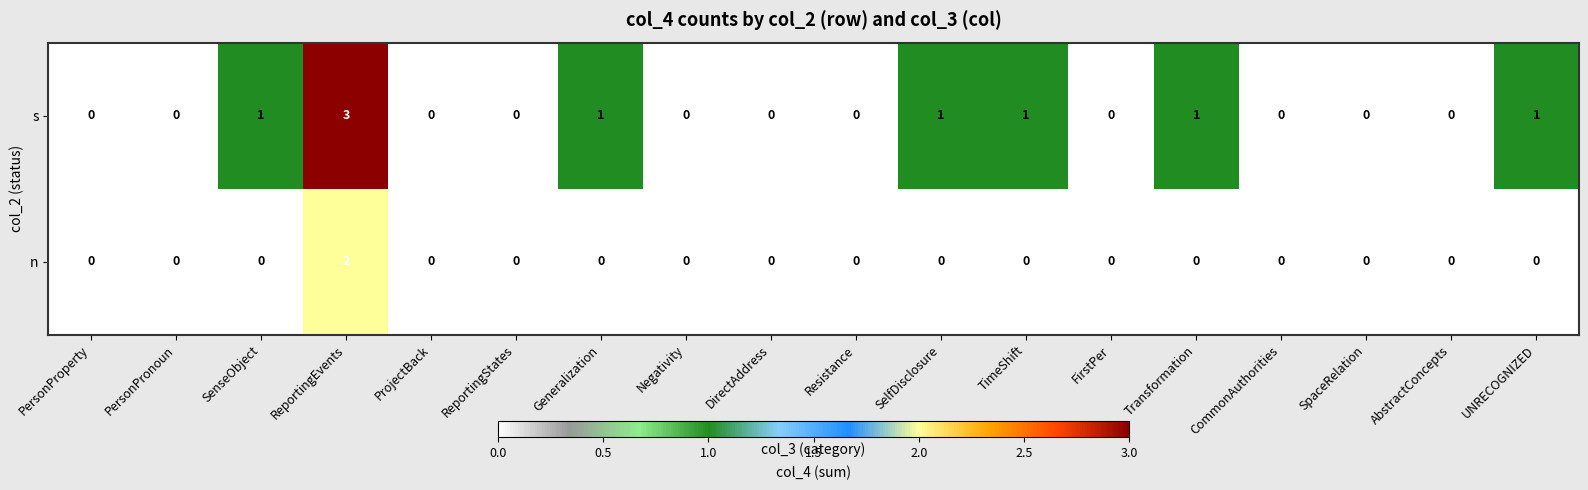

Which series has the widest spread of values?

s